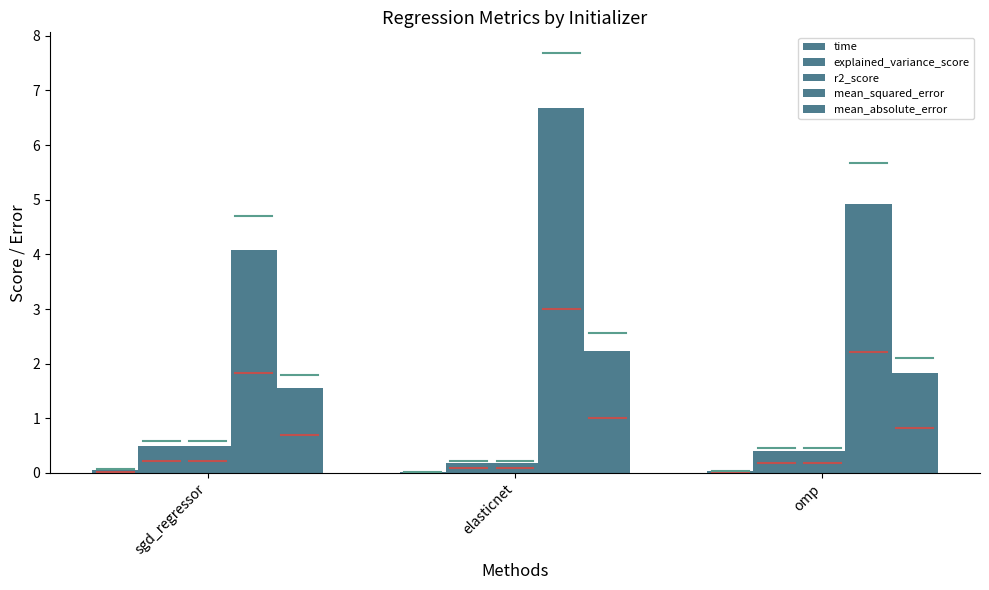

At elasticnet, list the series in order from smallest to largest.

time, r2_score, explained_variance_score, mean_absolute_error, mean_squared_error